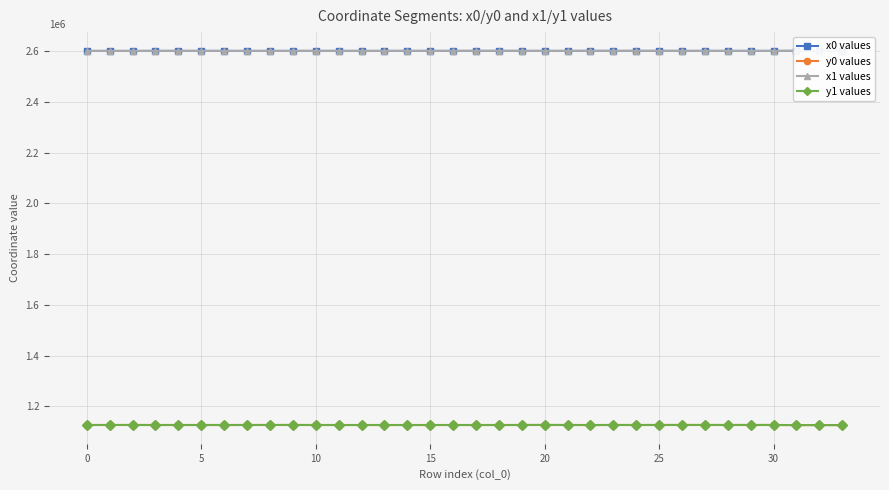

True or false: y0 values has a value of 1929236.3 at 16.

False